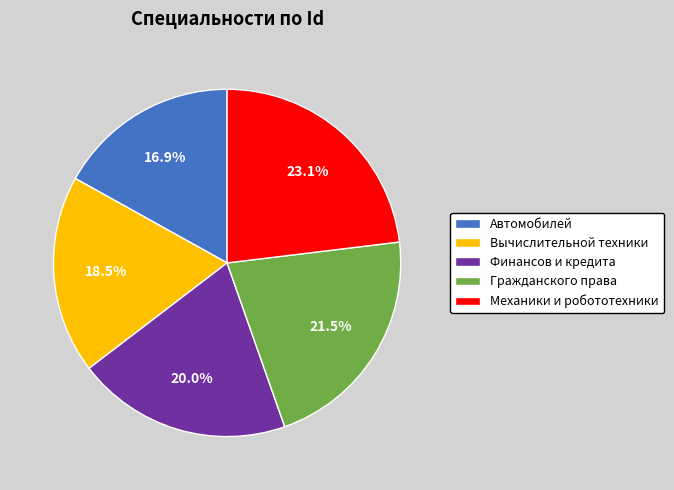

How many slices are in this pie chart?

5